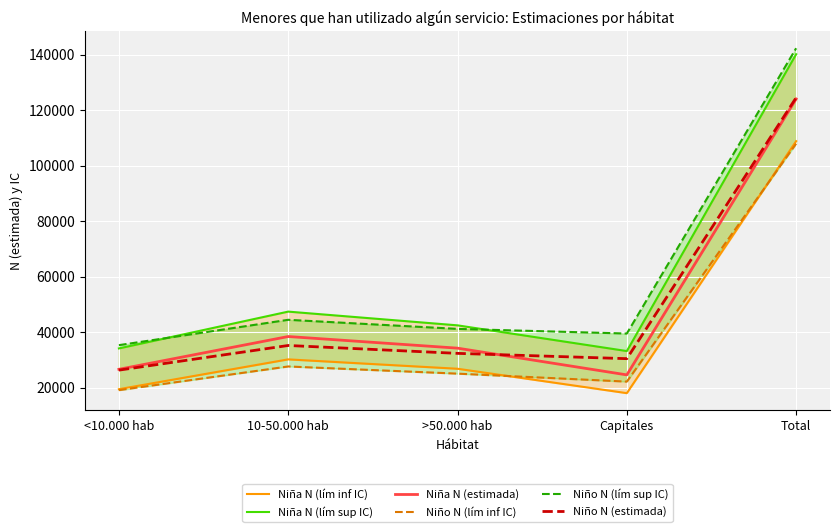

At which category does Niña N (lím sup IC) reach its first local valley?

Capitales